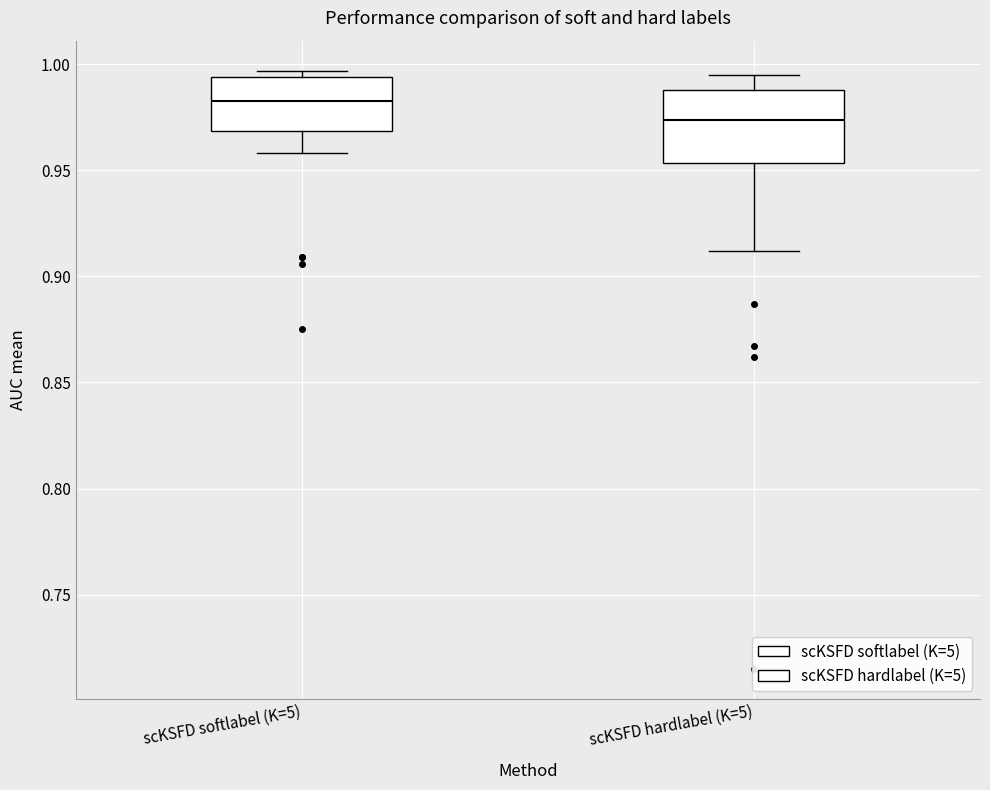

Reading left to right, read every box against the y-axis: the position of its median line, the range the box covers, and the ends of its whiskers. The values are not printed on the chart, so give them approximately, as read against the axis.

scKSFD softlabel (K=5): median 0.985, box 0.970 to 0.995, whiskers 0.960 to 0.995 (just above the box's upper edge)
scKSFD hardlabel (K=5): median 0.975, box 0.955 to 0.990, whiskers 0.910 to 0.995